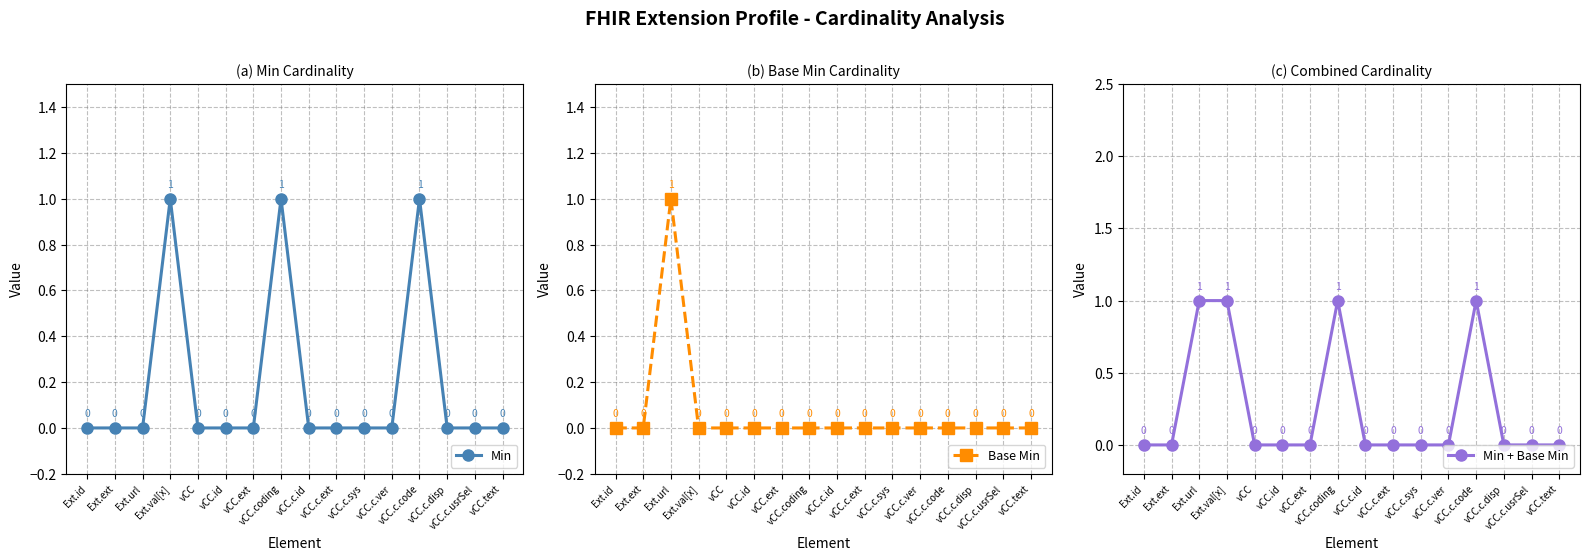

True or false: Min has more than 0 interior local peaks.

True